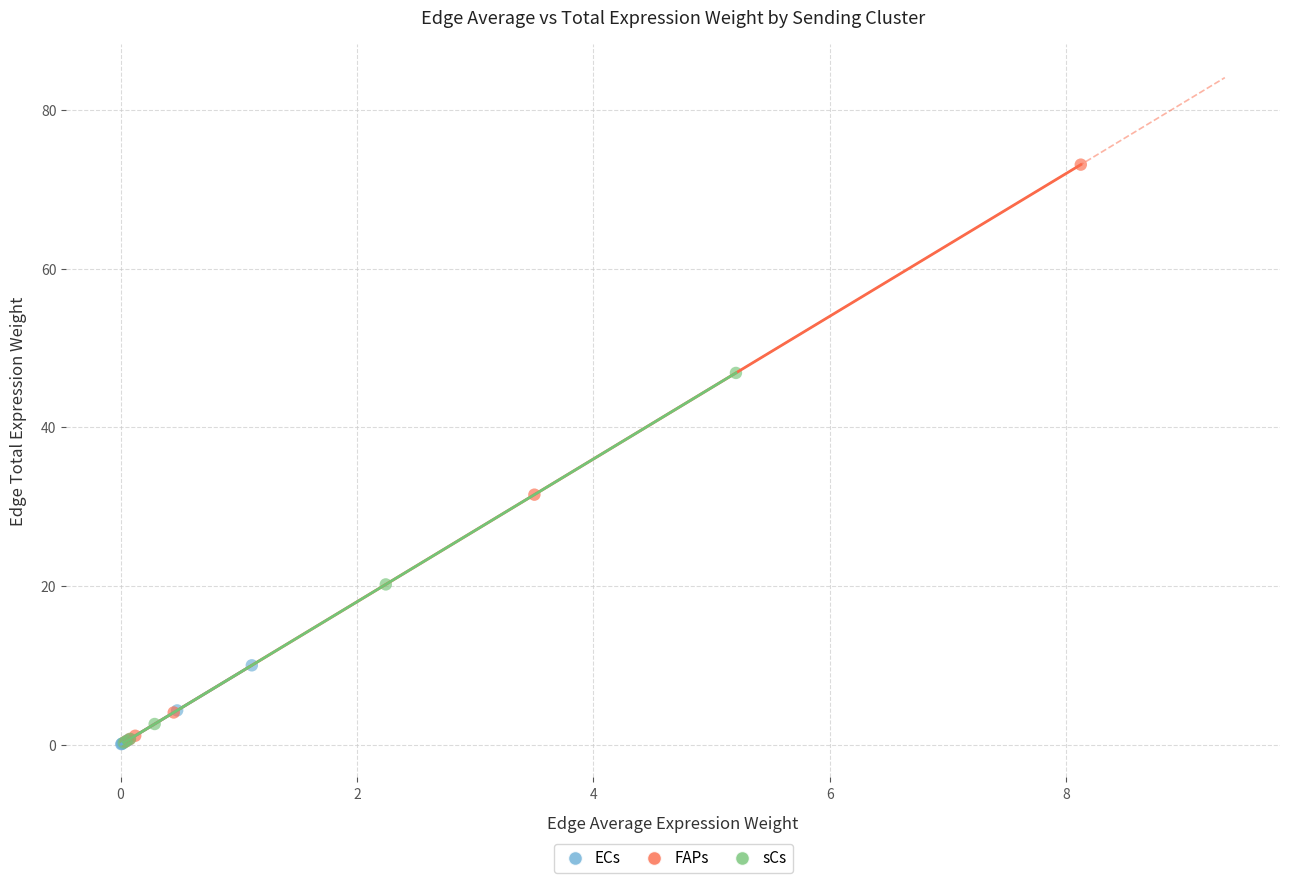

Which series reaches the maximum Y coordinate?

FAPs